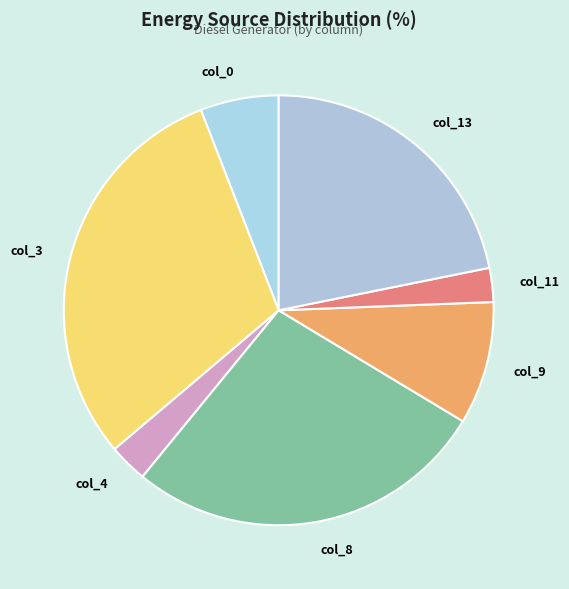

Is the sum of col_9 and col_0 greater than half?

No